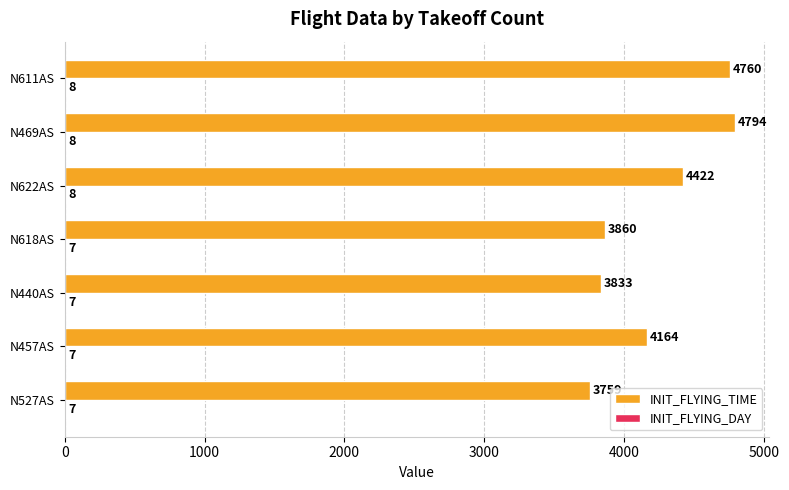

Which series changed the most between N440AS and N611AS?

INIT_FLYING_TIME